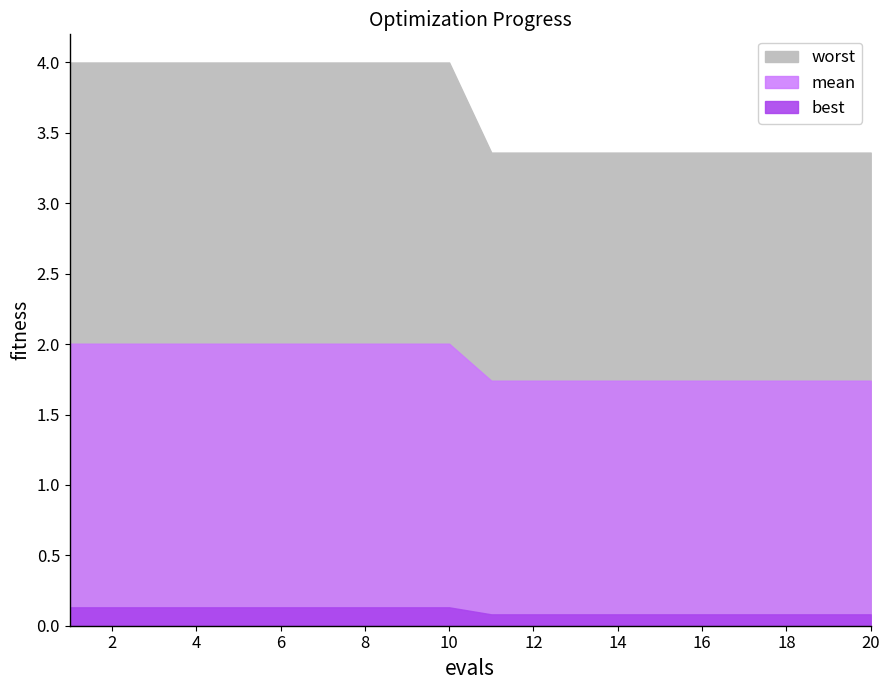

Is the value of best at 15 greater than the value of mean at 1?

No